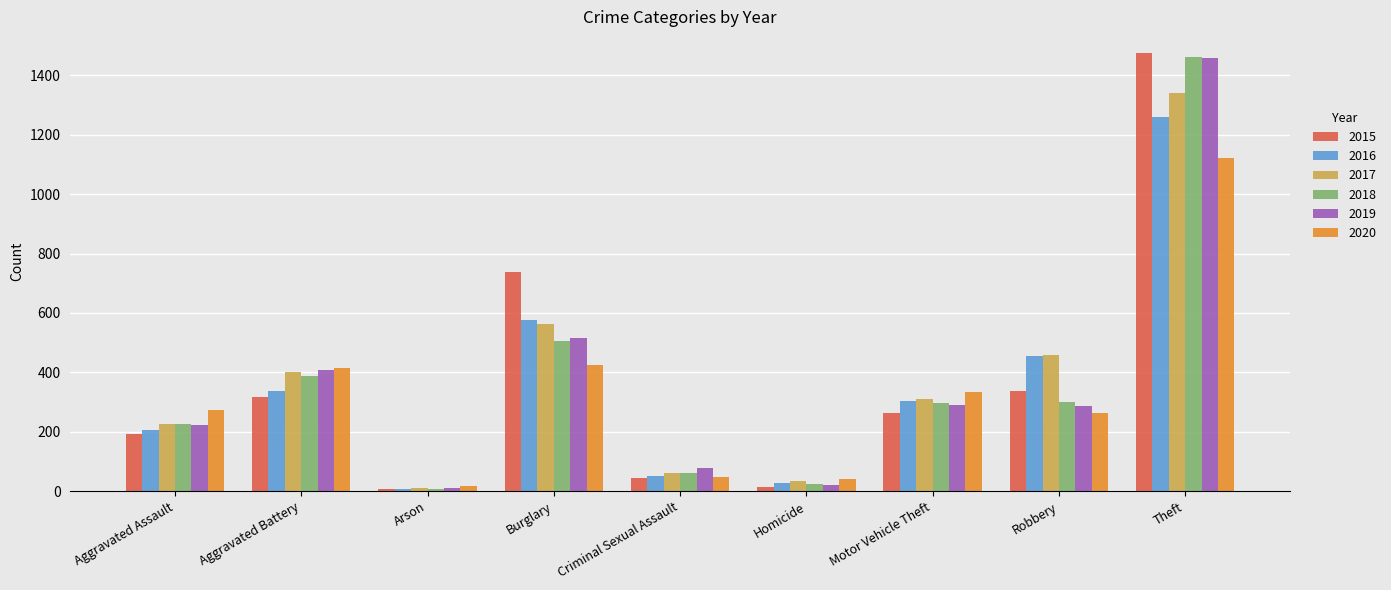

What is the difference between the 2018 values at Robbery and Burglary?

205